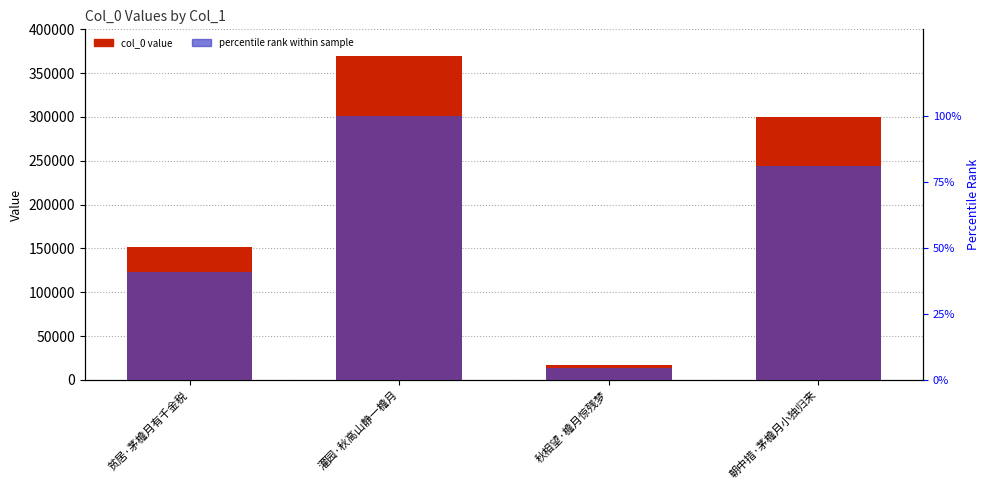

What is the maximum value shown in the chart?

369918.0